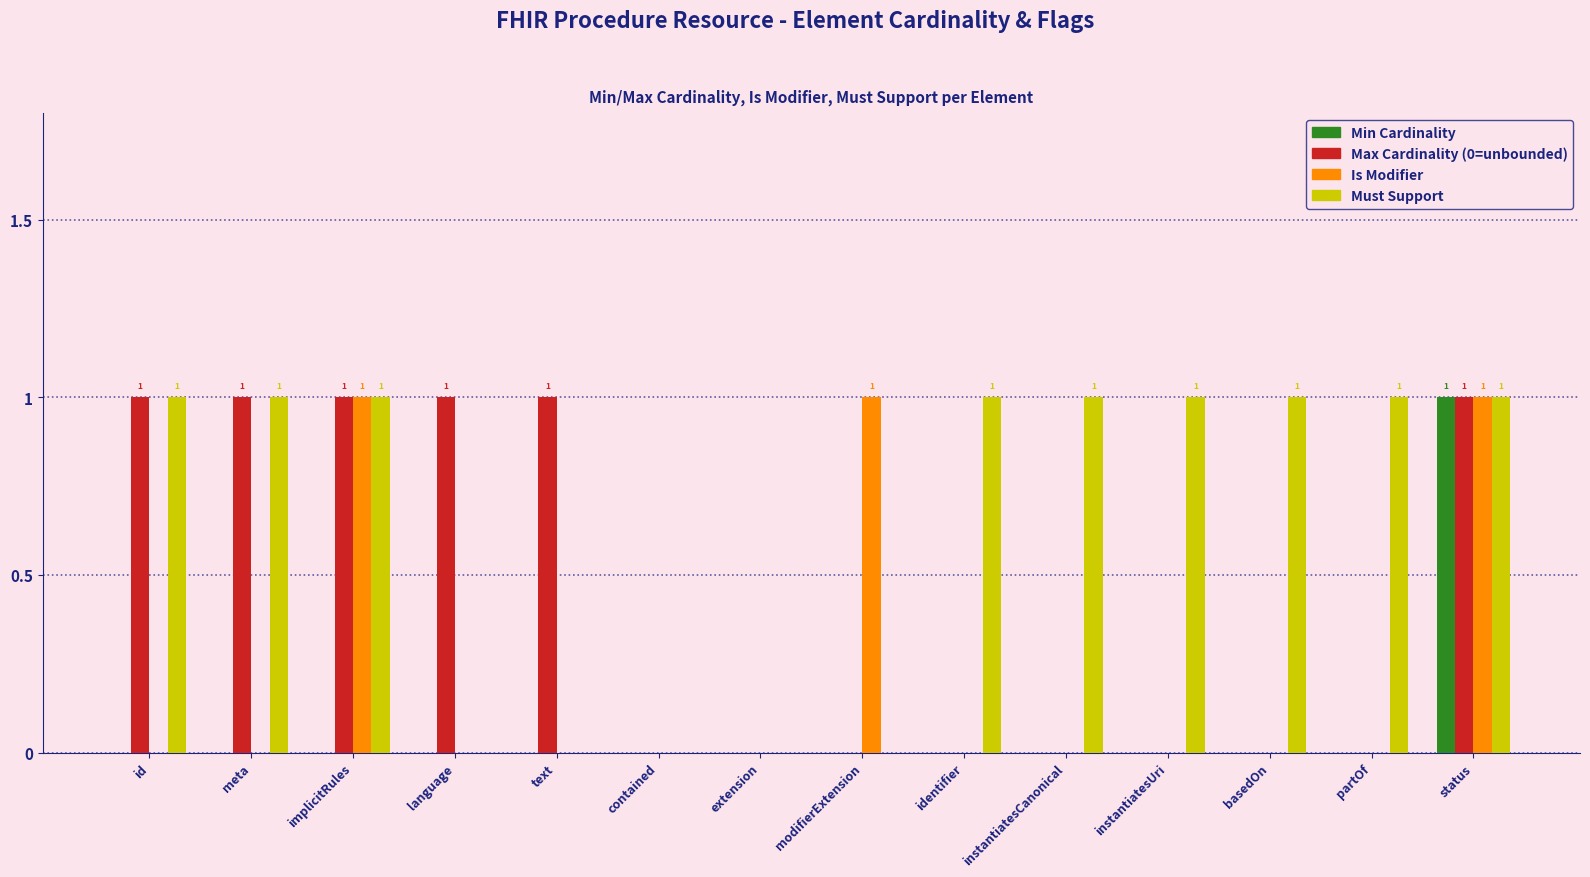

What are all the series names shown in the legend?

Min Cardinality, Max Cardinality (0=unbounded), Is Modifier, Must Support